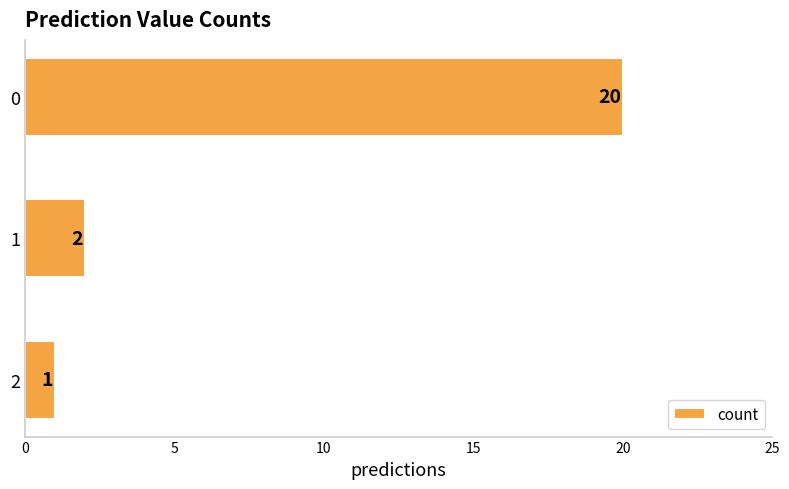

What is the sum of all values?

23